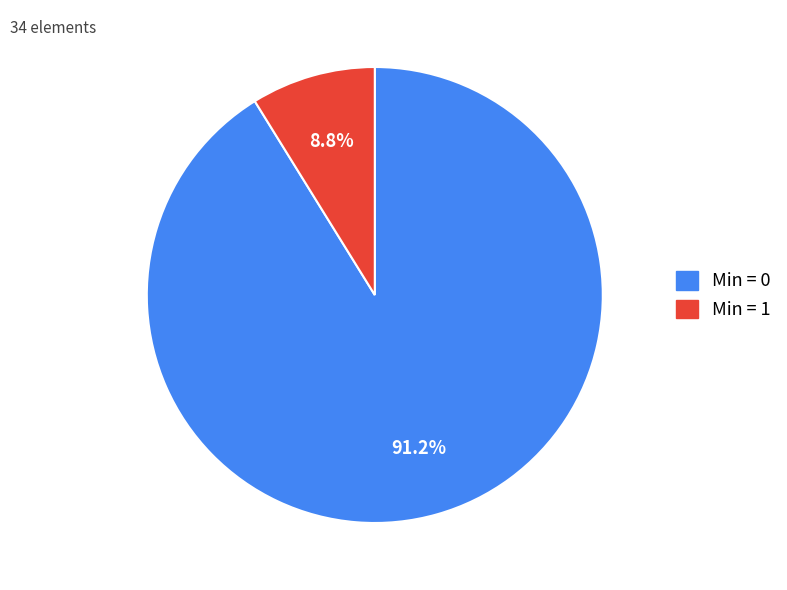

How many slices are in this pie chart?

2